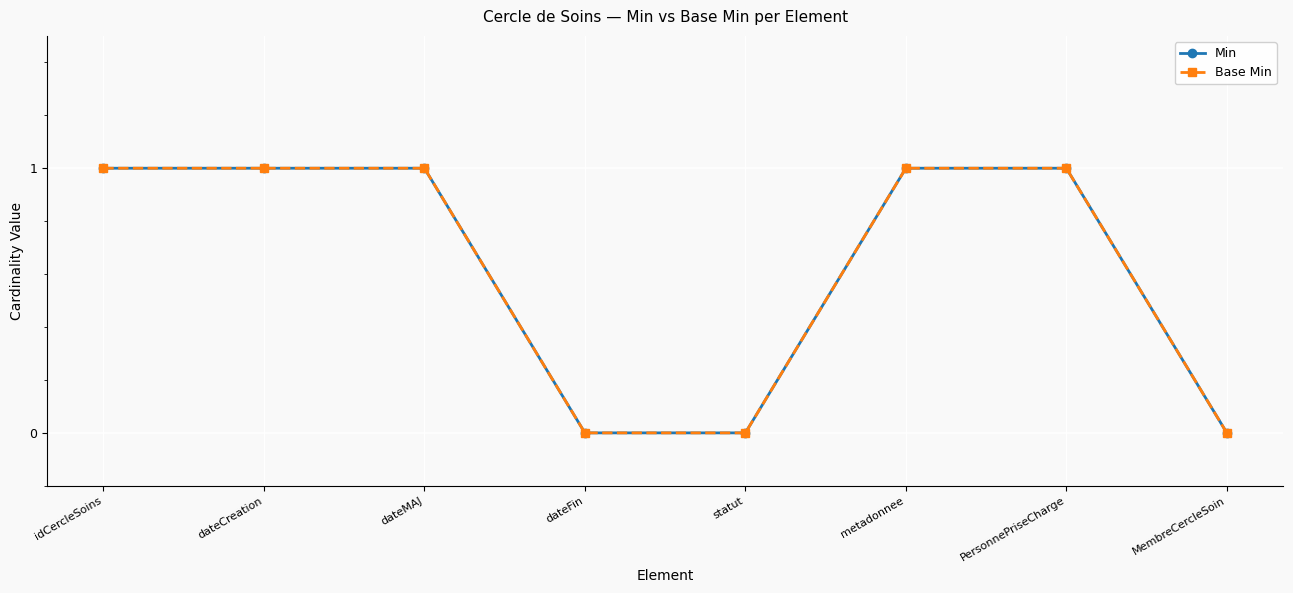

What is the label of the 3rd point from the left?

dateMAJ